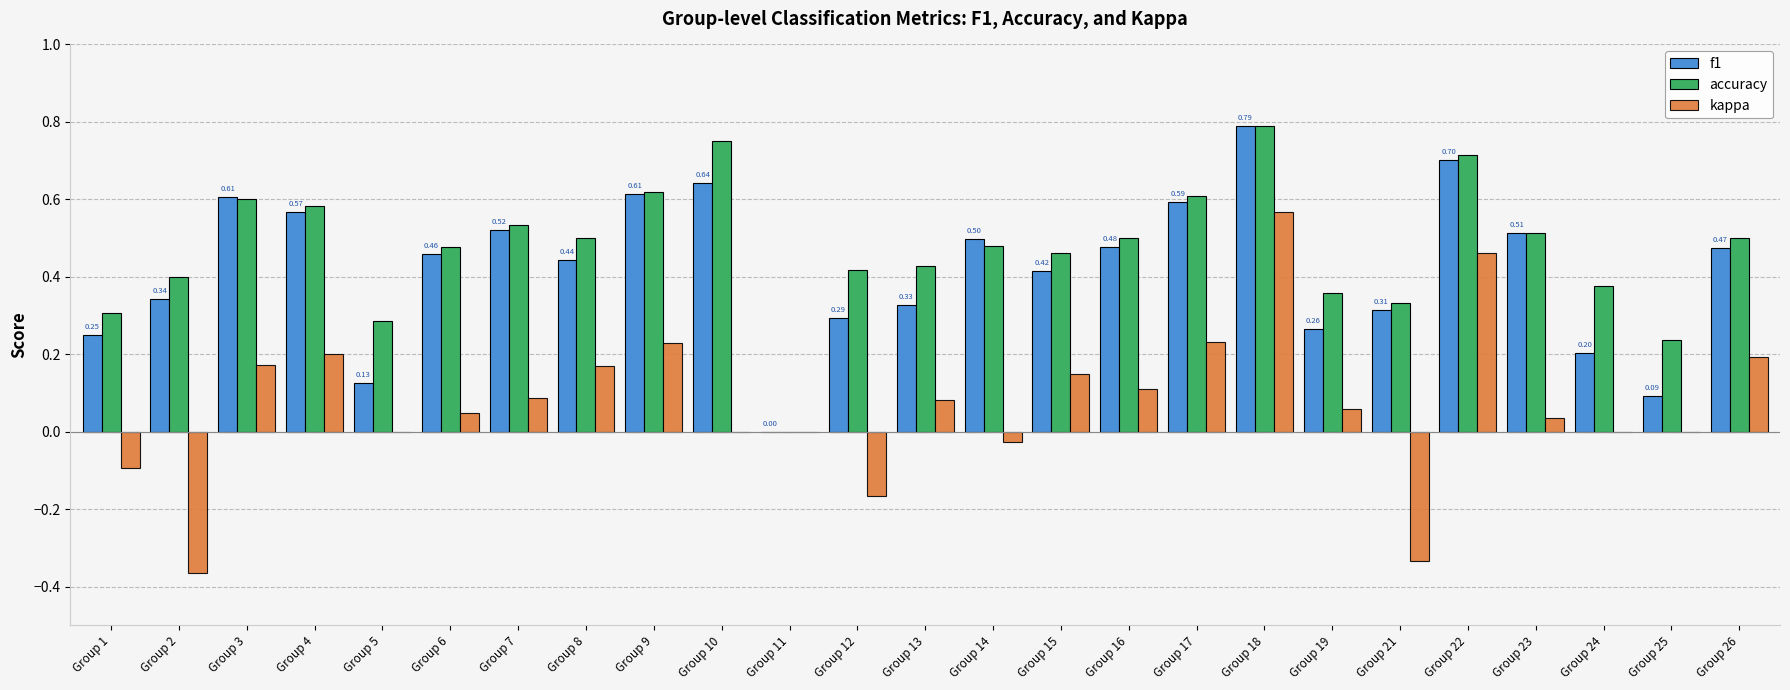

What is the sum of all kappa values?

1.8